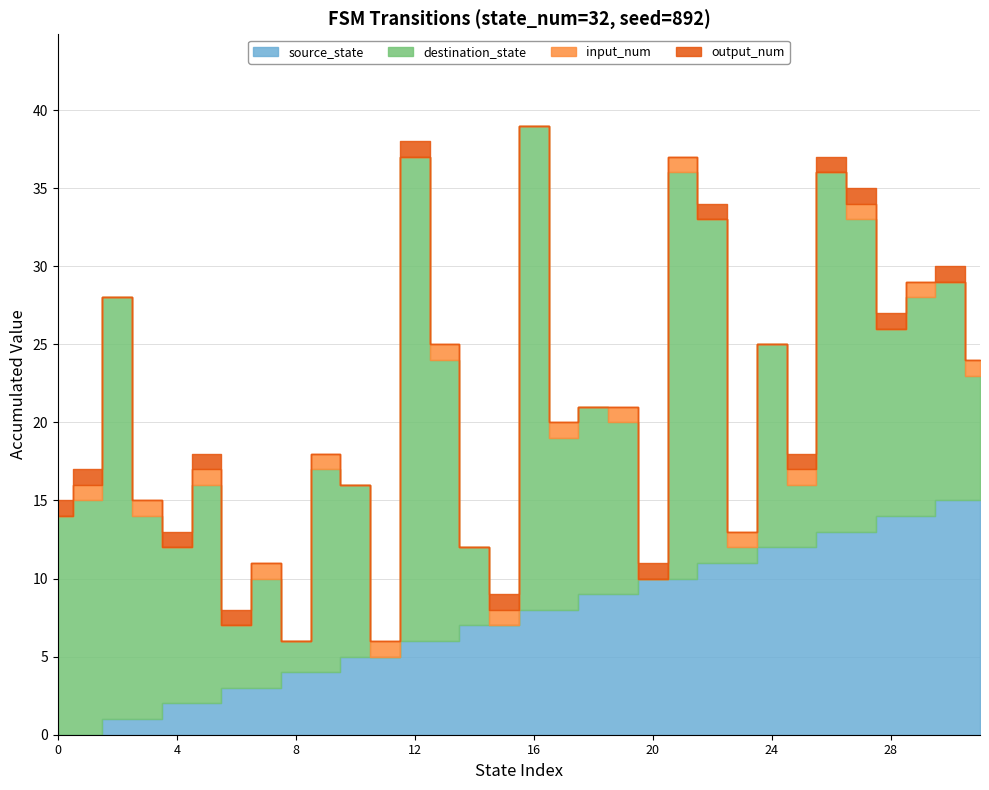

What is the difference between the highest and lowest values at 17?

11